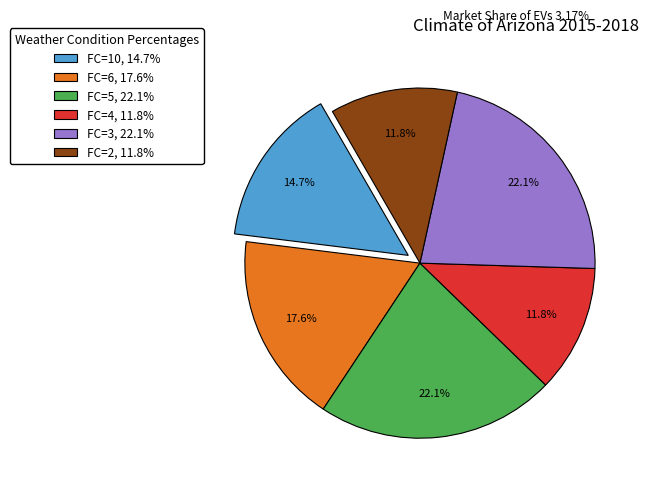

Is the sum of FC=5, 22.1% and FC=6, 17.6% greater than half?

No